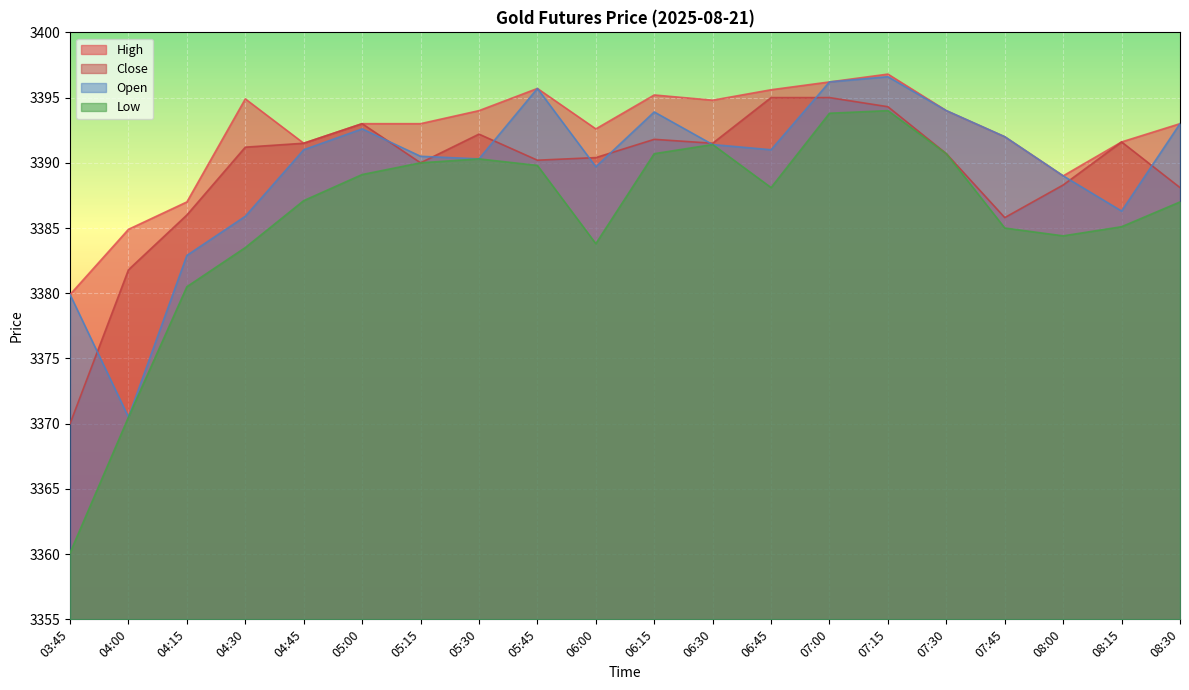

What is the minimum value shown in the chart?

3360.1